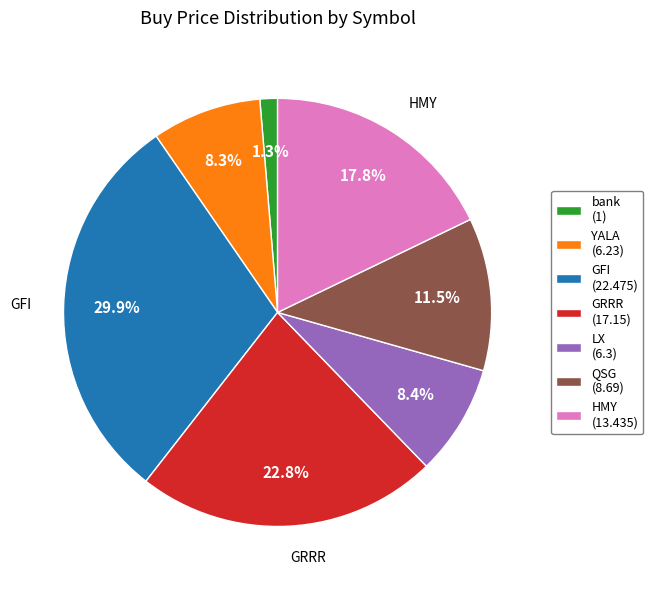

Count the number of slices in the pie.

7